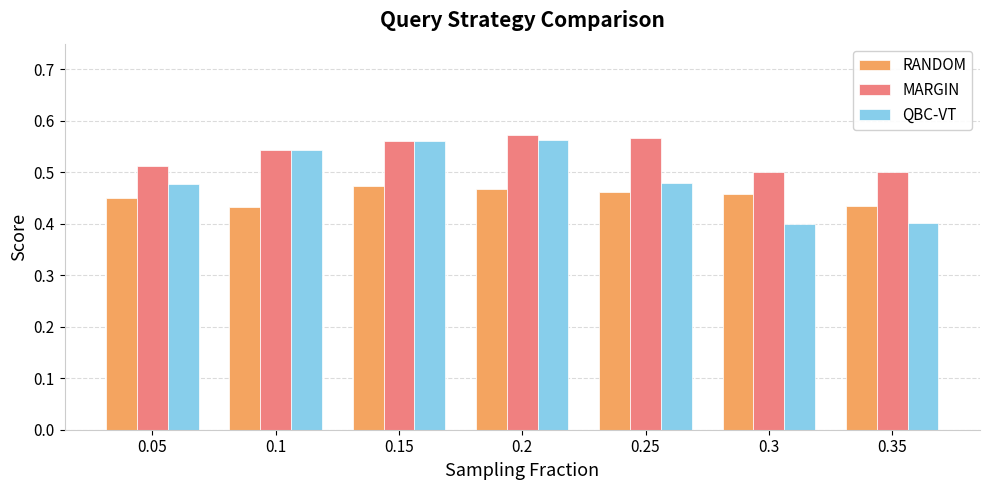

What is the sum of the RANDOM values at 0.3 and 0.25?

0.9